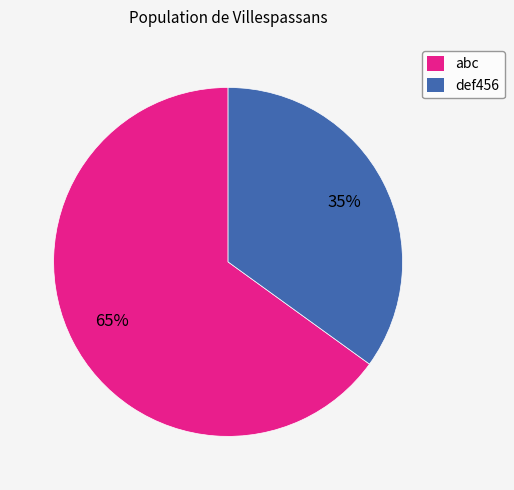

True or false: def456 accounts for 21% of the total.

False